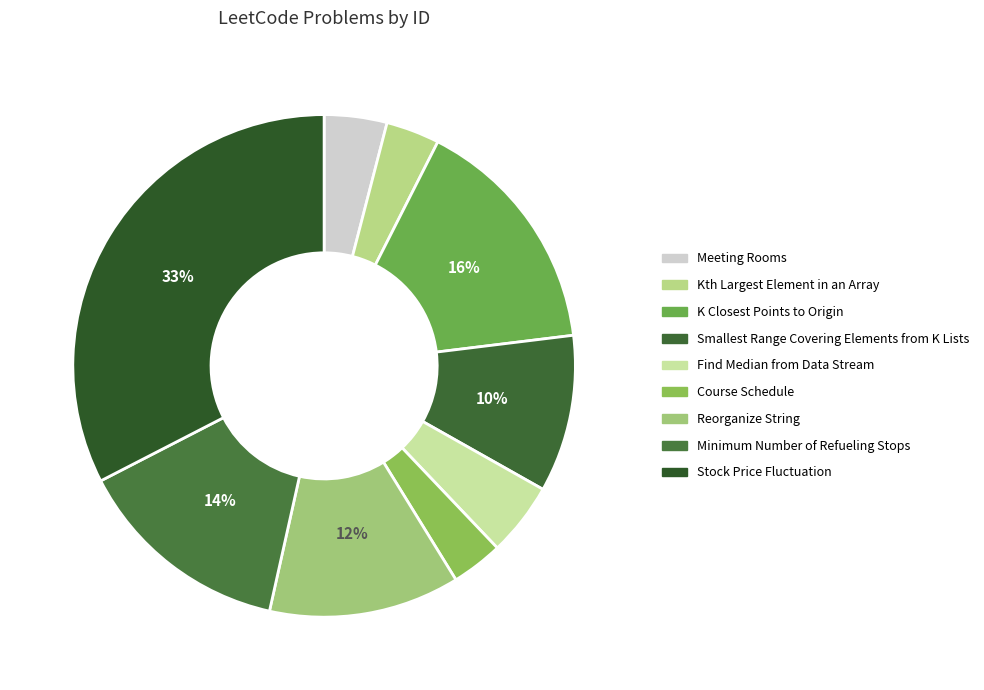

To the nearest percent, what portion does Kth Largest Element in an Array represent?

3%